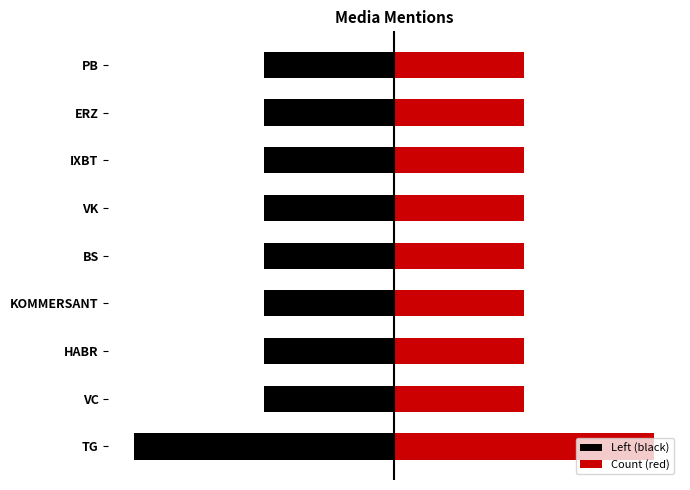

Reading left to right, transcribe all the data shown in this chart.

2	1	1	1	1	1	1	1	1